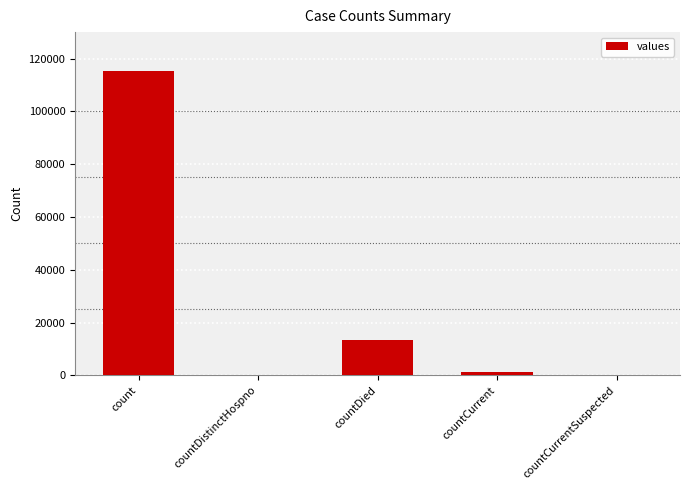

What is the maximum value shown in the chart?

115379